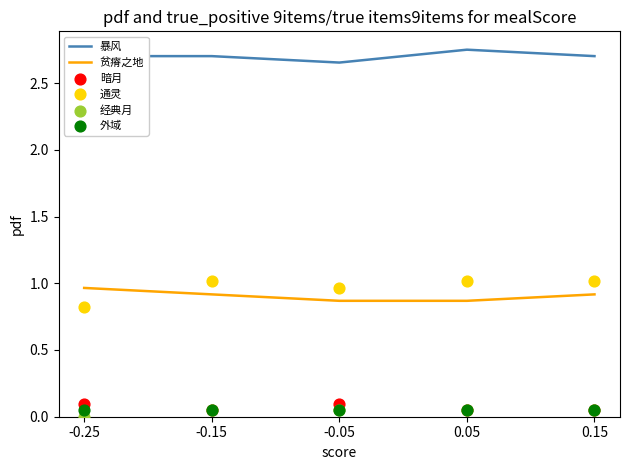

At which category is the sum across all series the highest?

-0.15